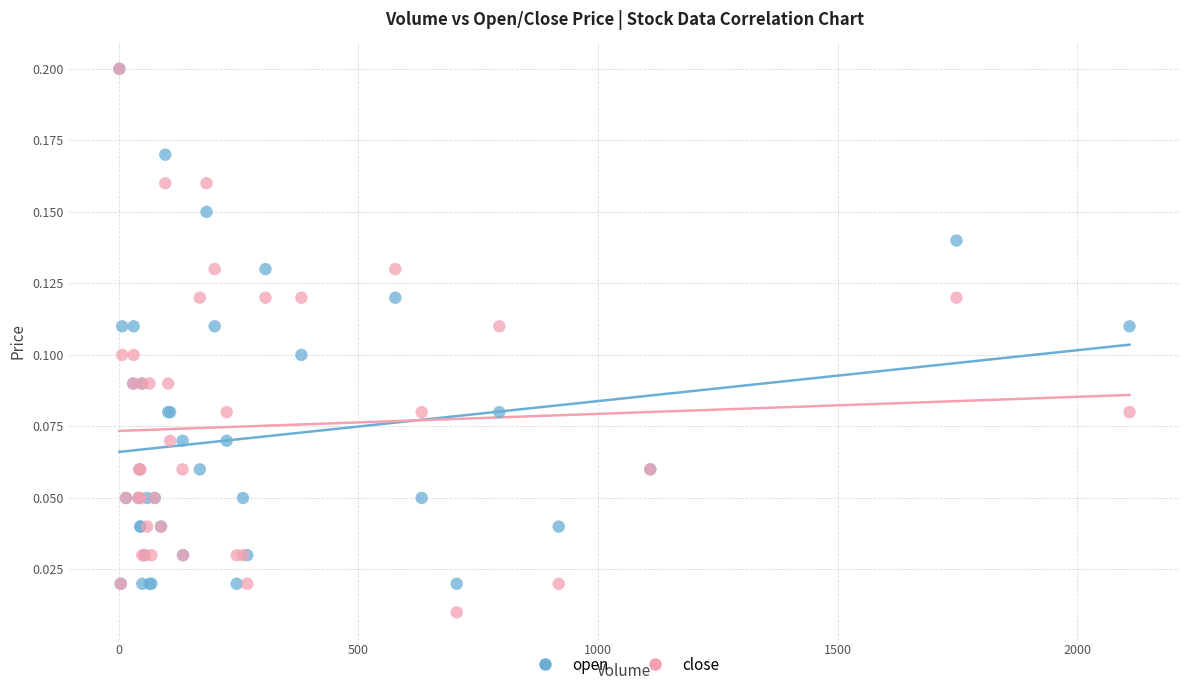

Which series contains the lowest Y value?

close